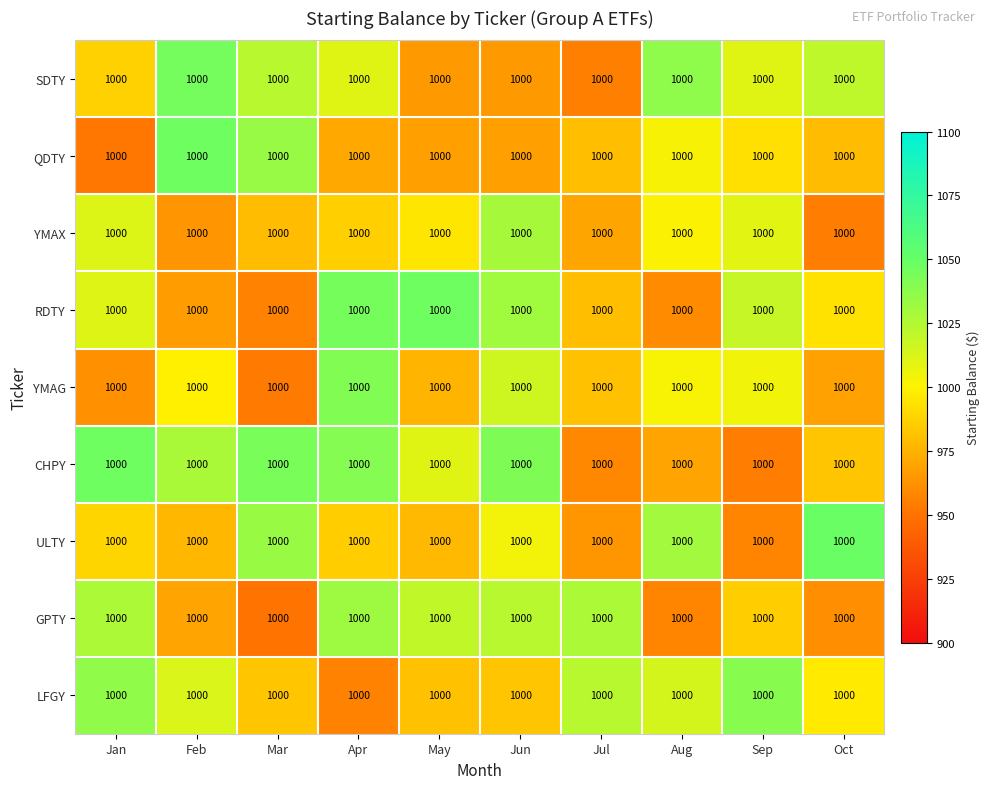

Which has a higher value, Apr or Jan?

Apr